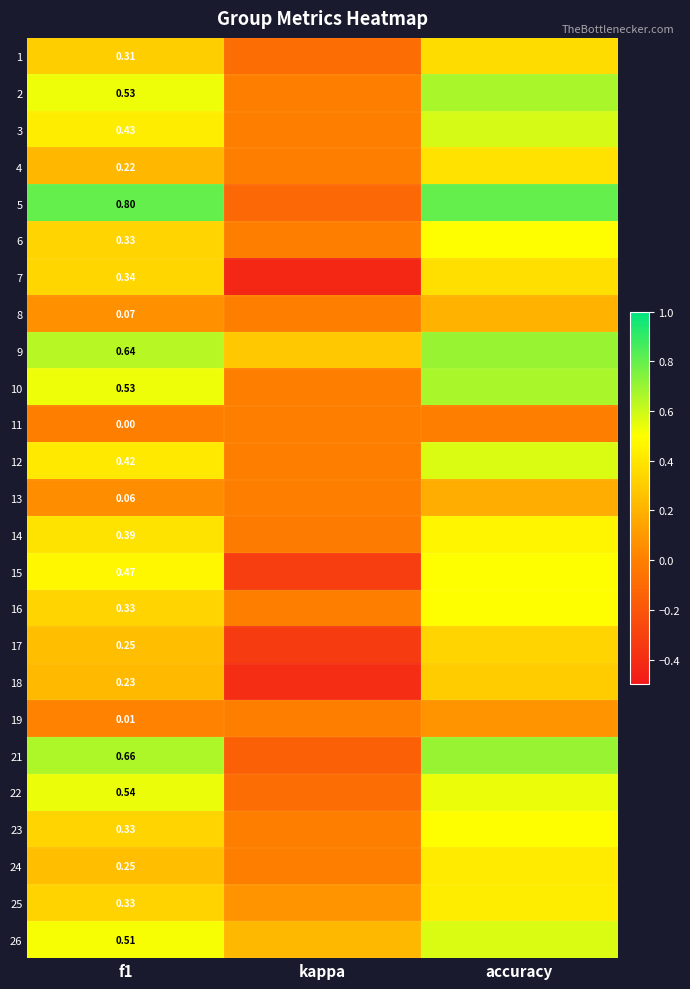

At which category is the sum across all series the highest?

accuracy